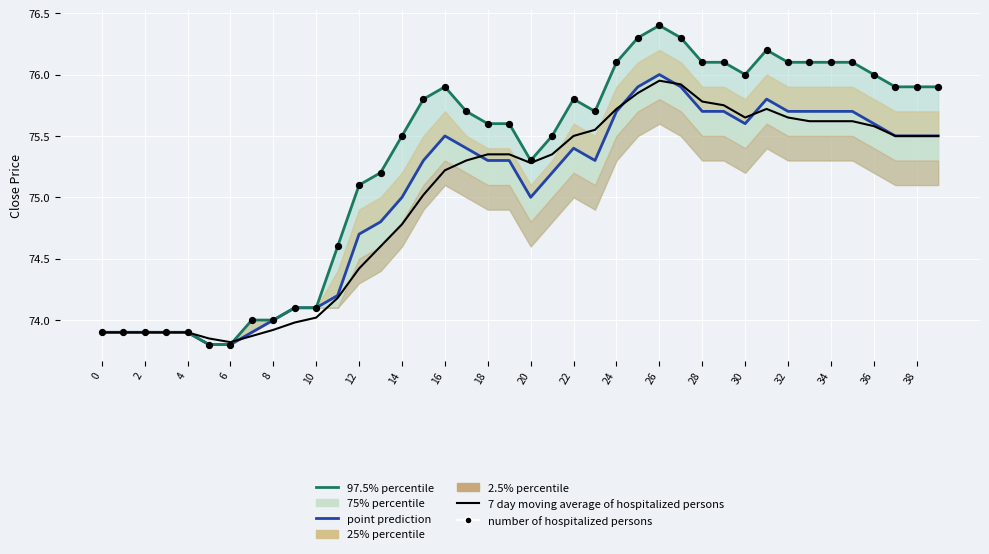

Which series has the widest spread of Y values?

97.5% percentile